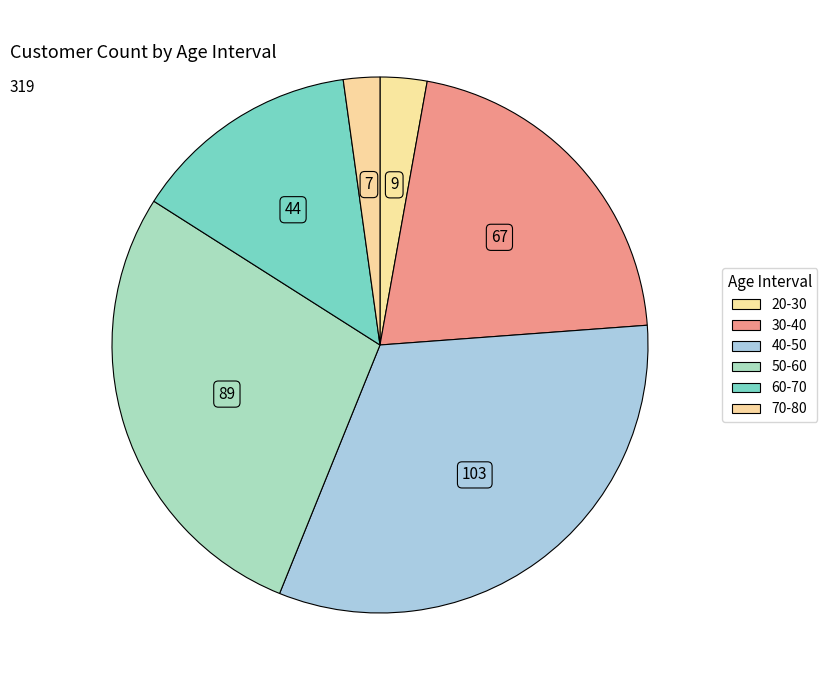

How many segments does this pie chart have?

6